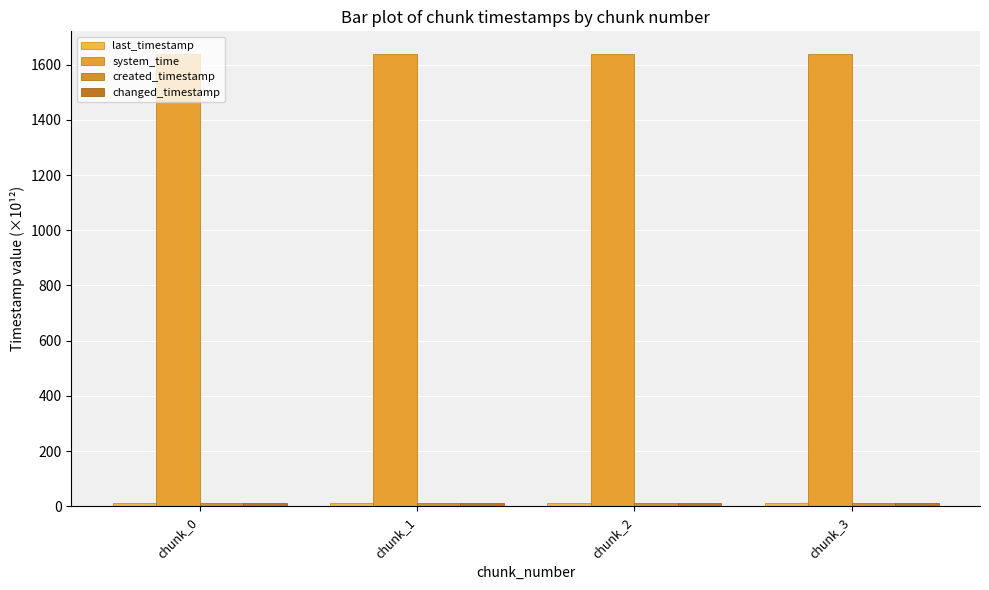

Is the value of created_timestamp at chunk_1 greater than the value of last_timestamp at chunk_2?

No